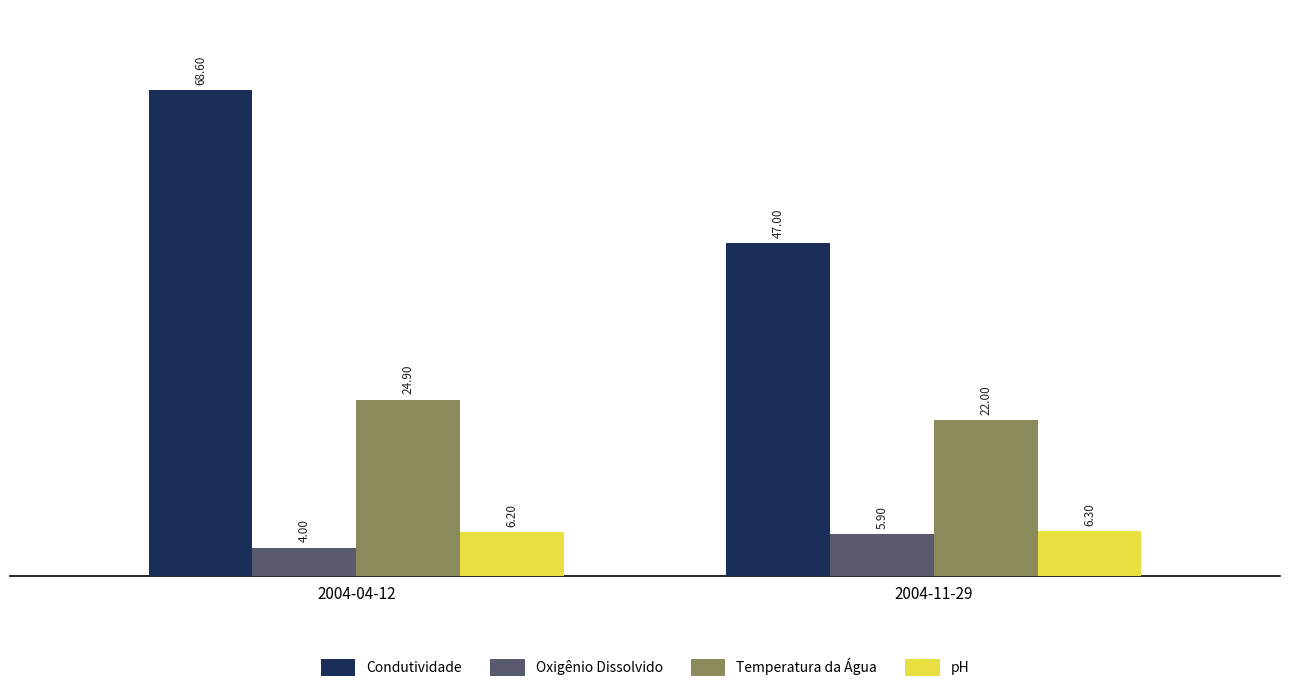

What position from the left is 2004-11-29?

2